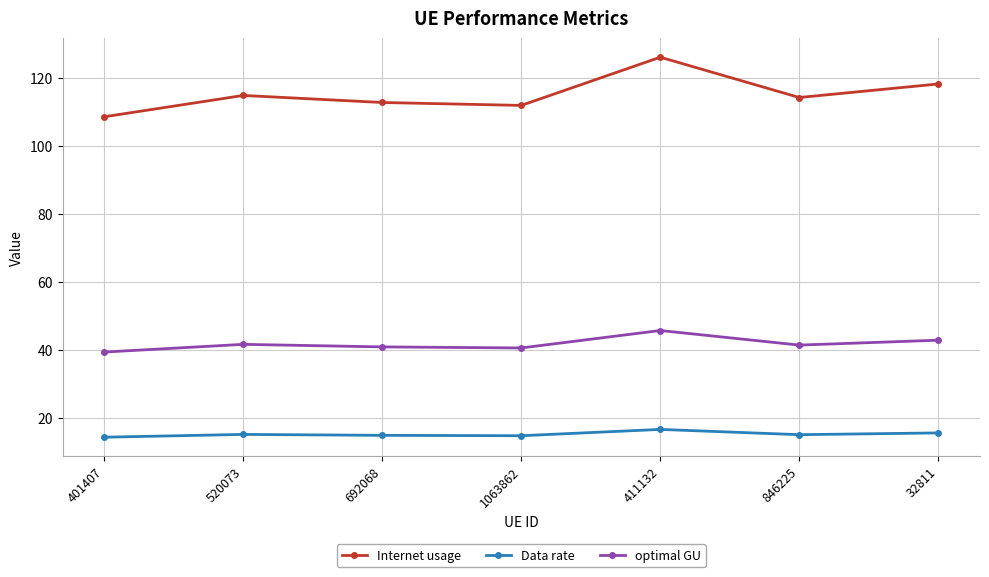

True or false: optimal GU has more than 1 points higher than both neighbors.

True